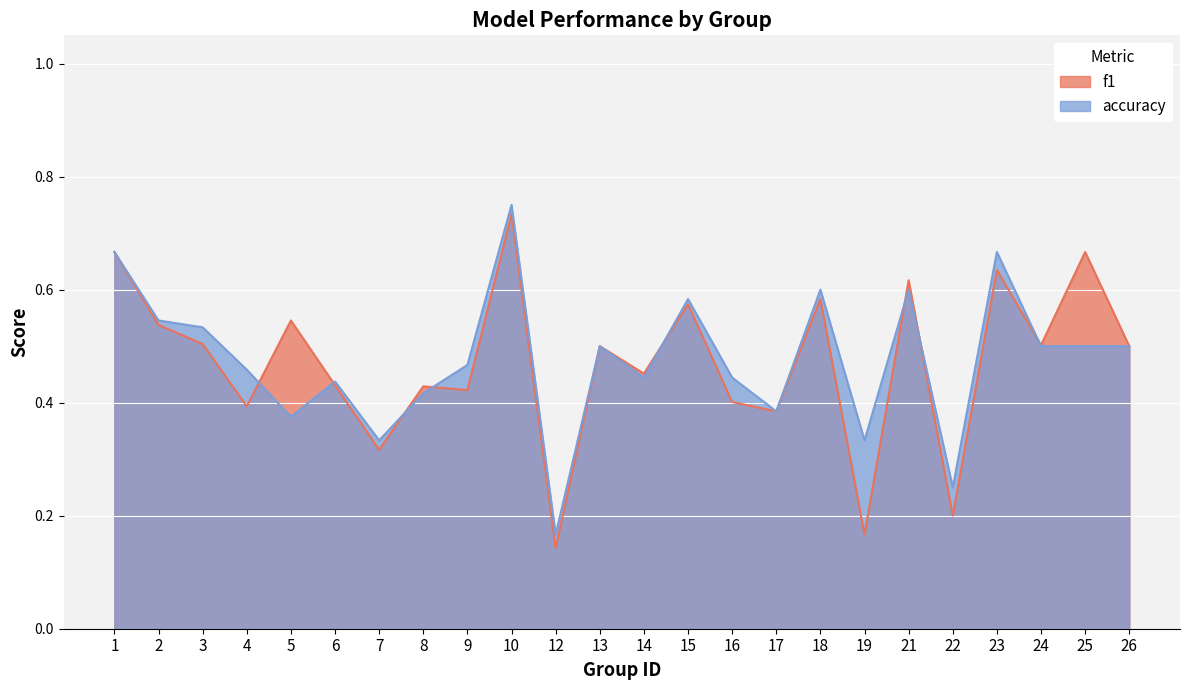

What are all the series names shown in the legend?

f1, accuracy